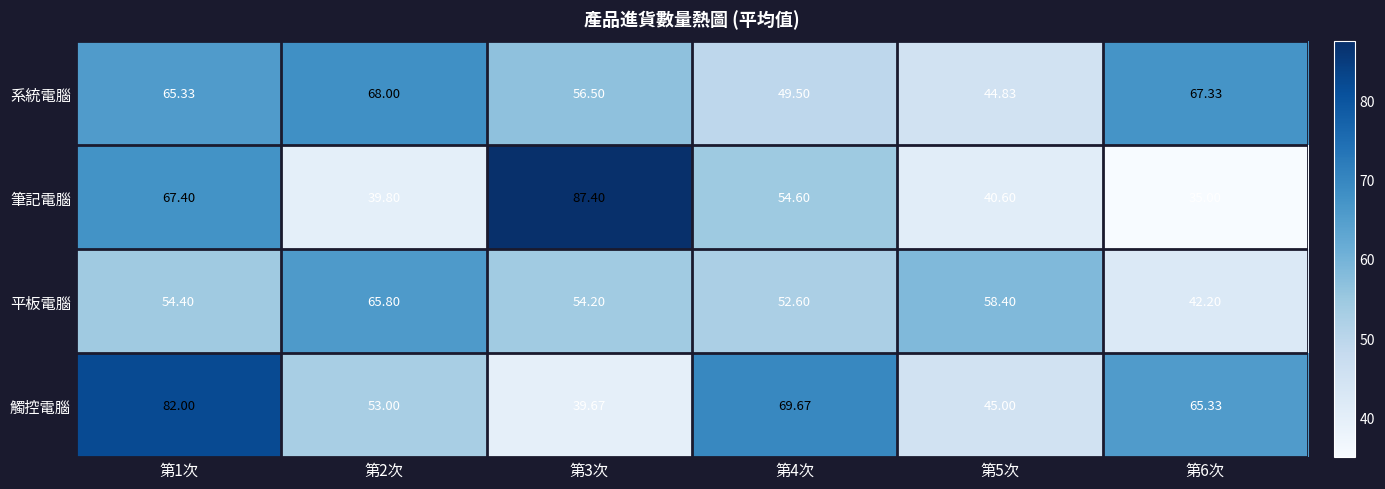

What is the smallest value displayed?

35.0